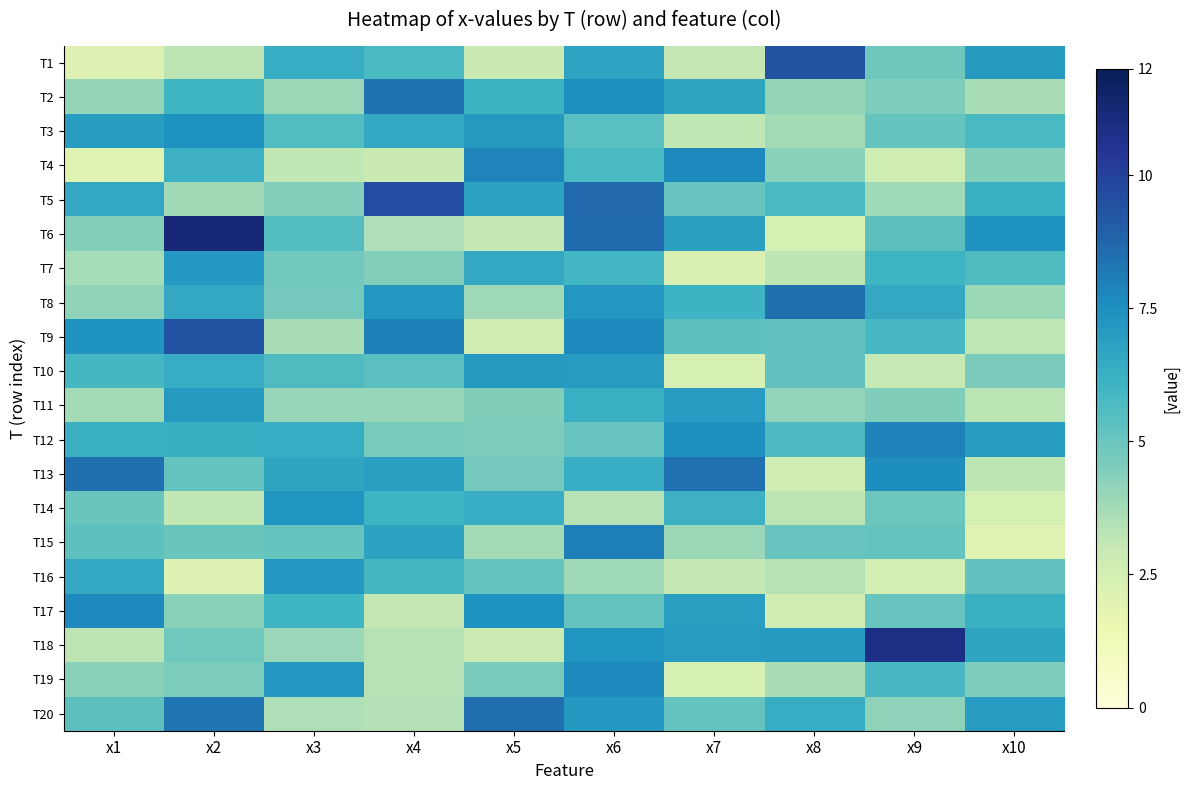

Which has a higher value, x9 or x1?

x9